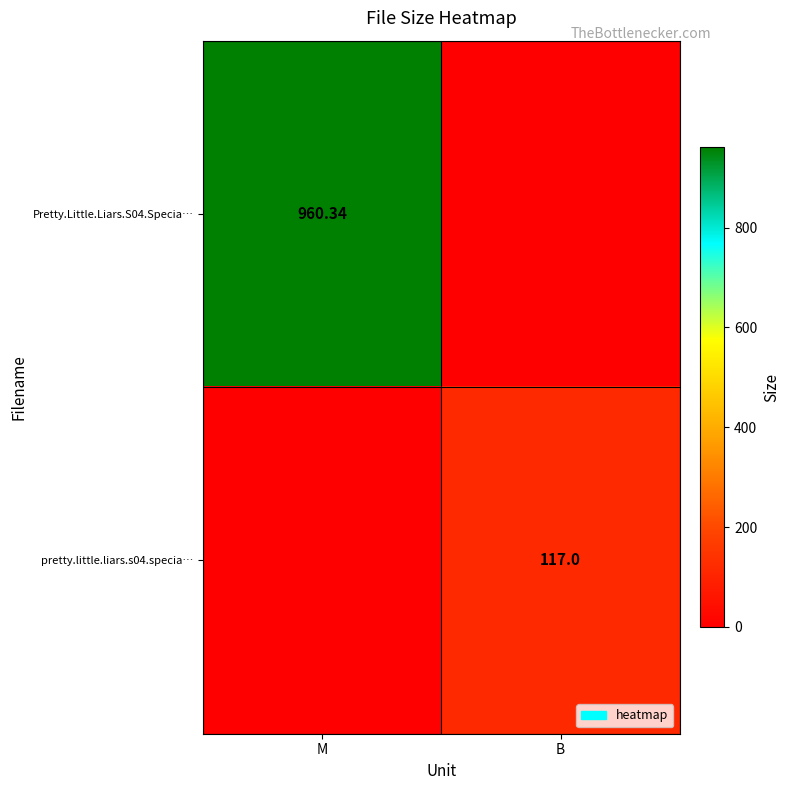

Is the value of pretty.little.liars.s04.specia… at B greater than the value of Pretty.Little.Liars.S04.Specia… at M?

No